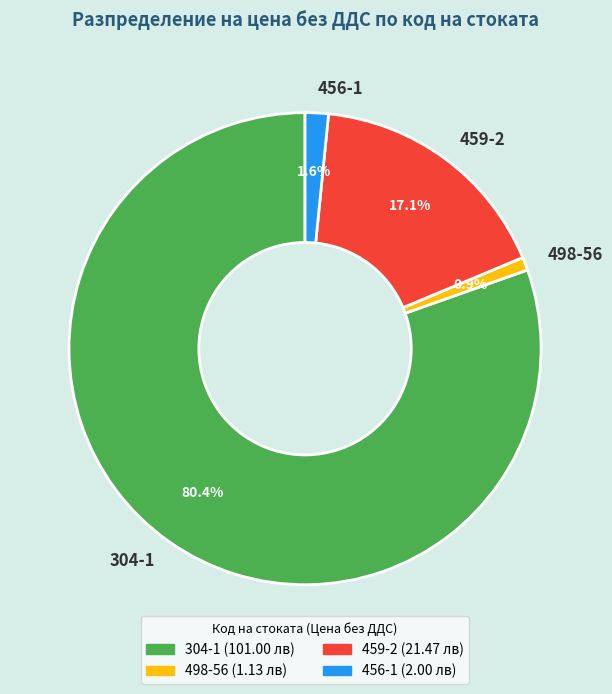

Is the sum of 459-2 and 456-1 greater than half?

No